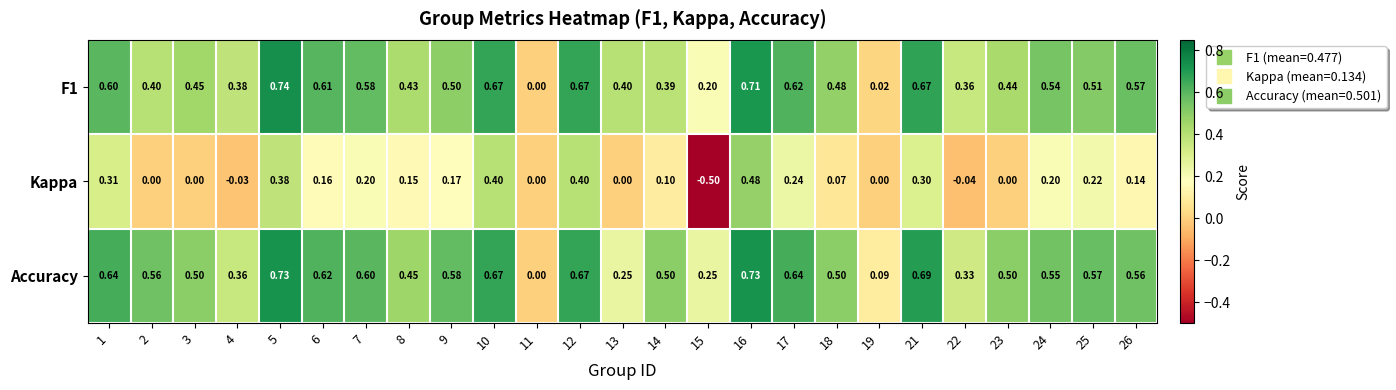

Is the value of F1 at 9 greater than the value of Accuracy at 13?

Yes